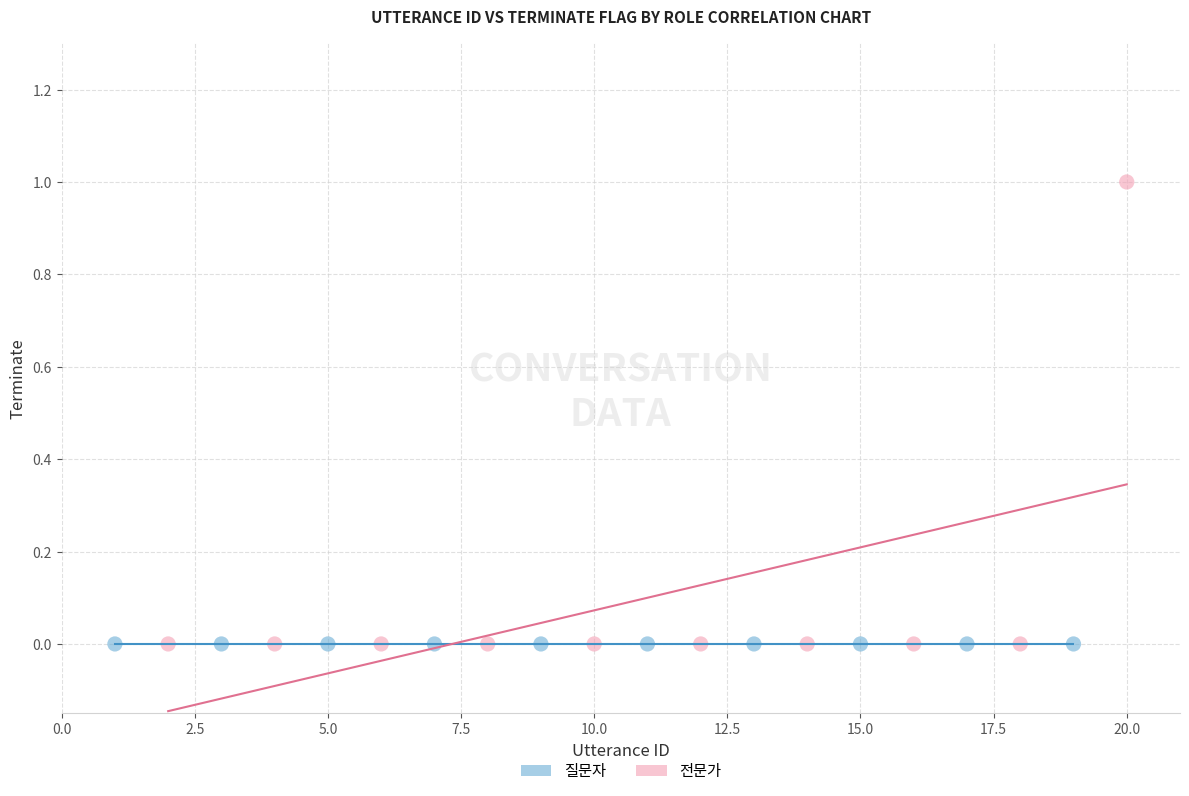

Which series contains the highest Y value?

전문가